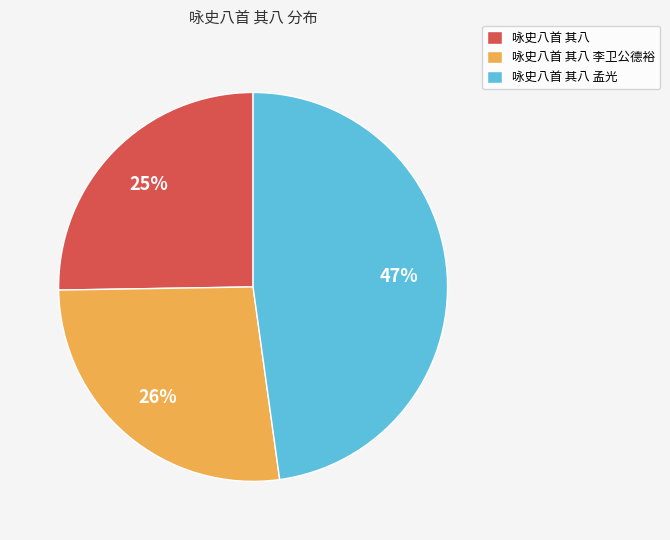

To the nearest percent, what is the average slice percentage?

33%